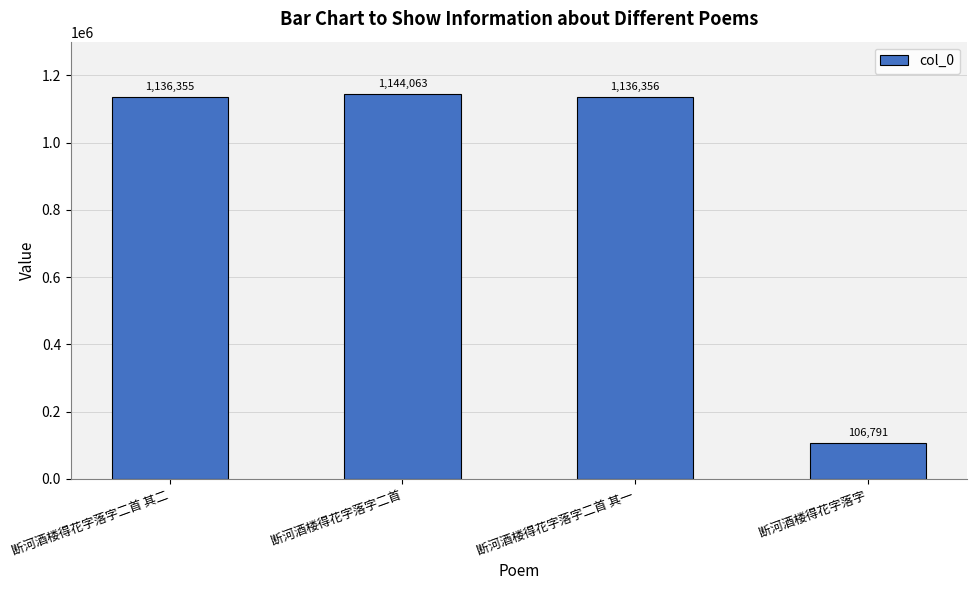

What is the maximum value shown in the chart?

1144063